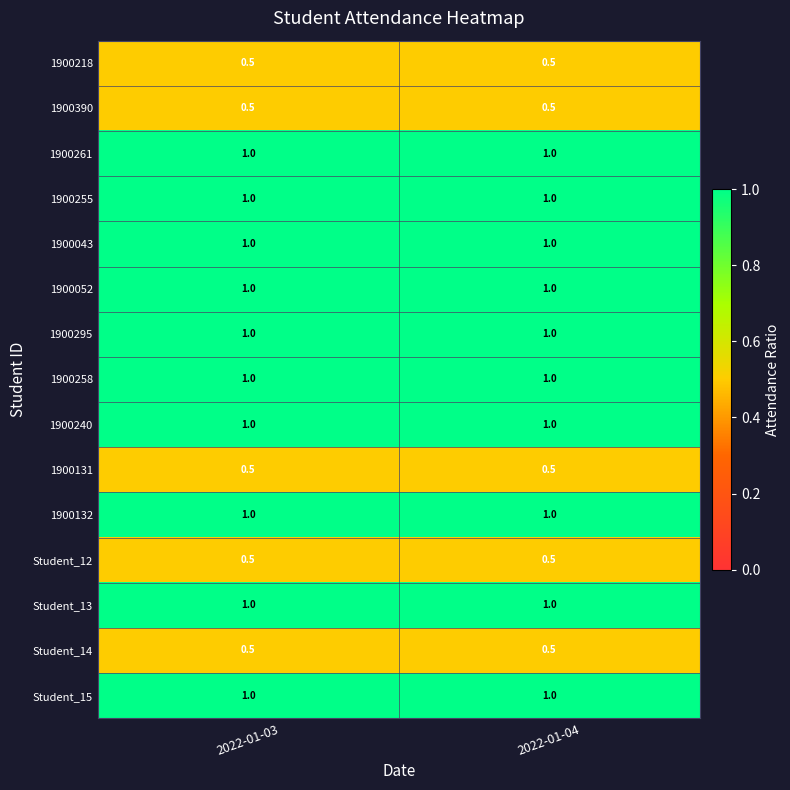

The value of 1900052 at 2022-01-03 is 1.0. True or false?

True